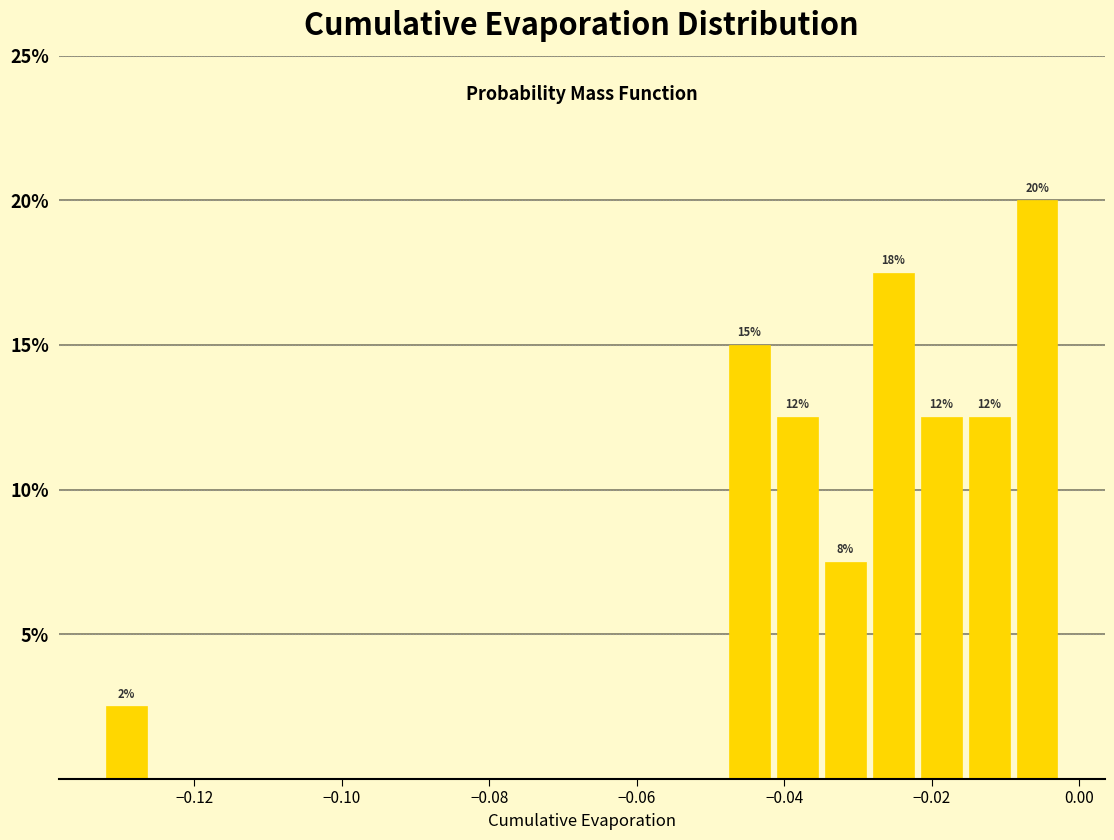

Around what value on the x-axis is the tallest bar? Give the approximate position of its centre, as read against the axis.

-0.006